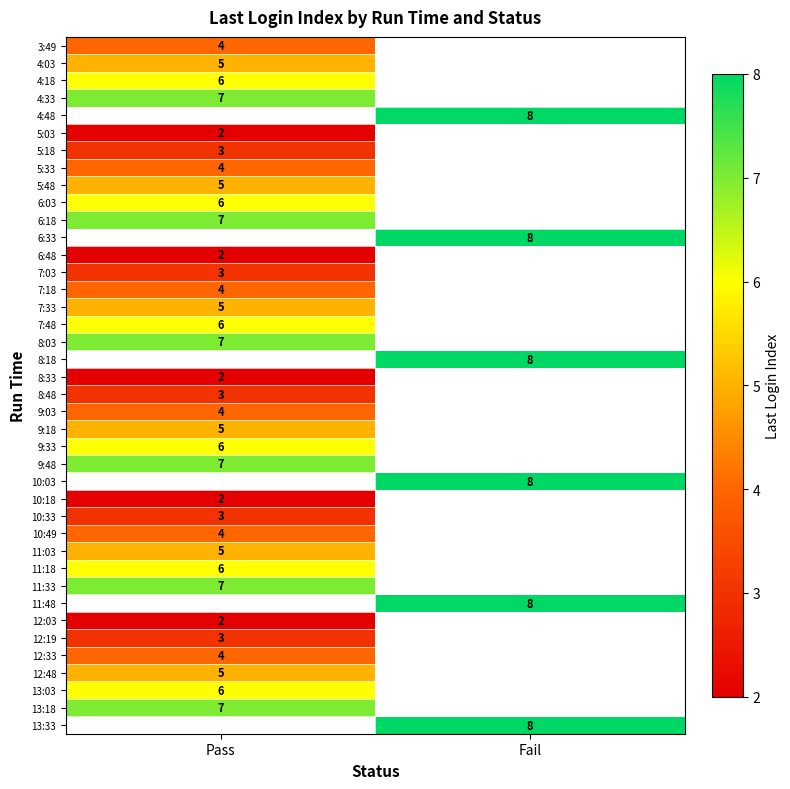

The value of 10:33 at Pass is 3. True or false?

True